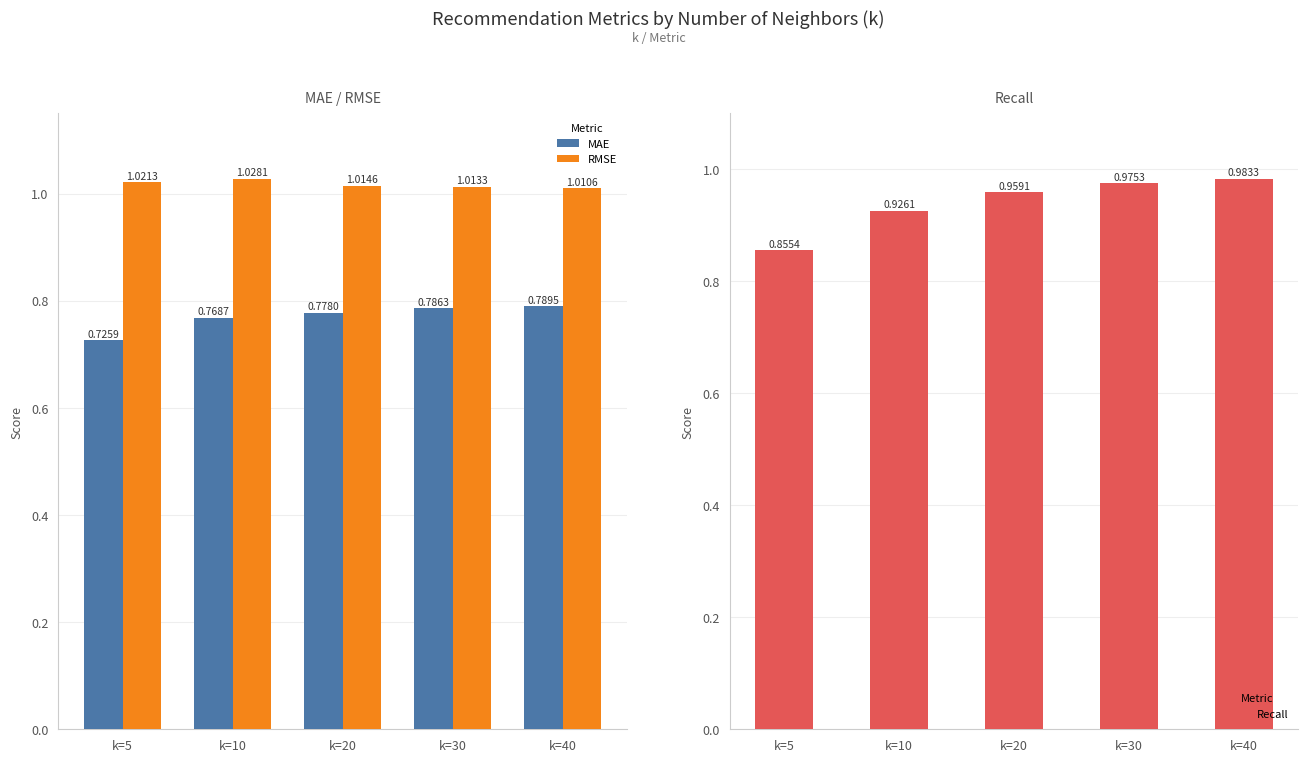

Reading left to right, what are all the values shown in this chart?

MAE: 0.7	0.8	0.8	0.8	0.8
RMSE: 1.0	1.0	1.0	1.0	1.0
Recall: 0.9	0.9	1.0	1.0	1.0